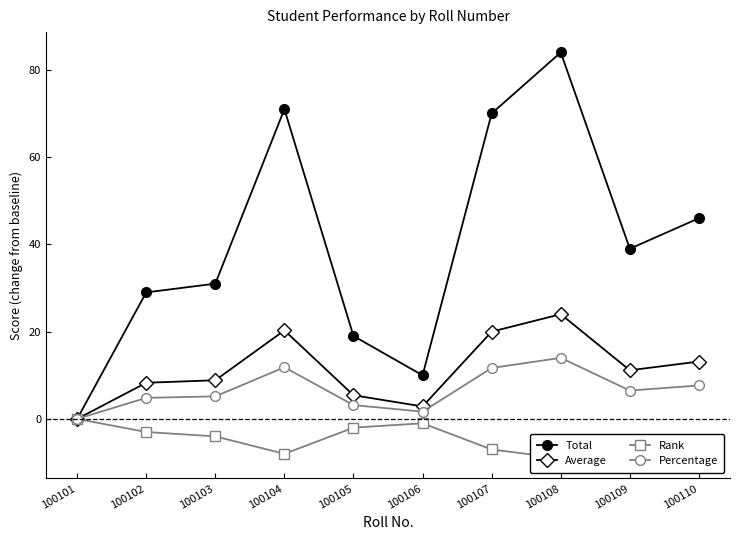

The Total series shows 41.8 at 100107. True or false?

False